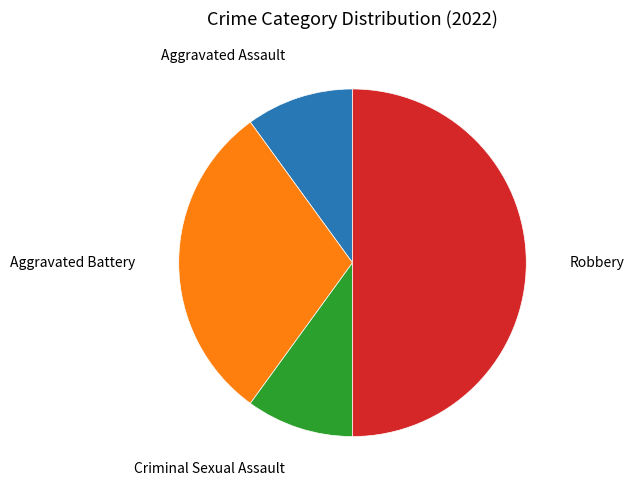

Approximately how many times larger is the value at Robbery compared to Aggravated Battery?

1.7